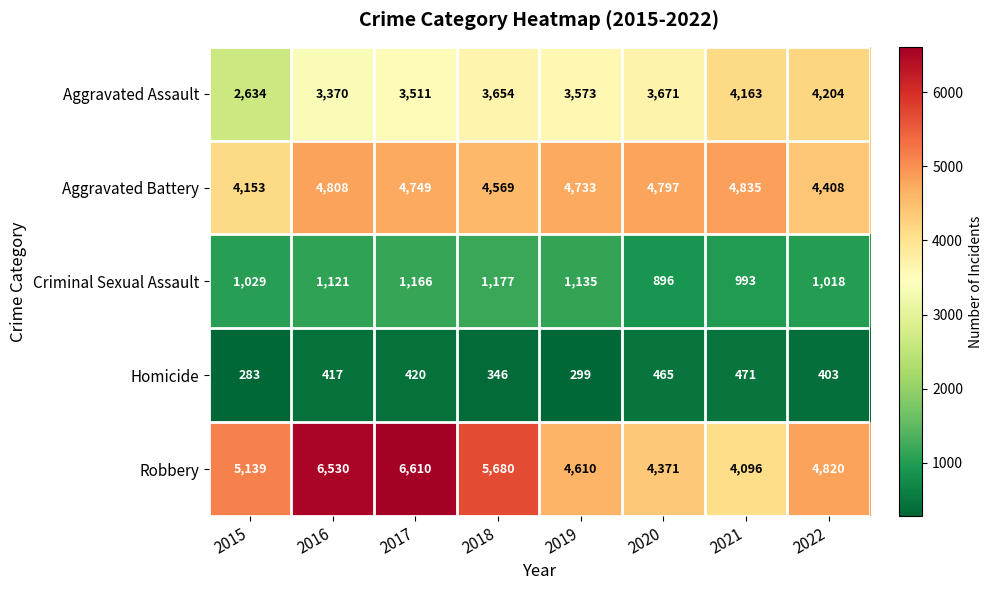

What is the maximum value shown in the chart?

6610